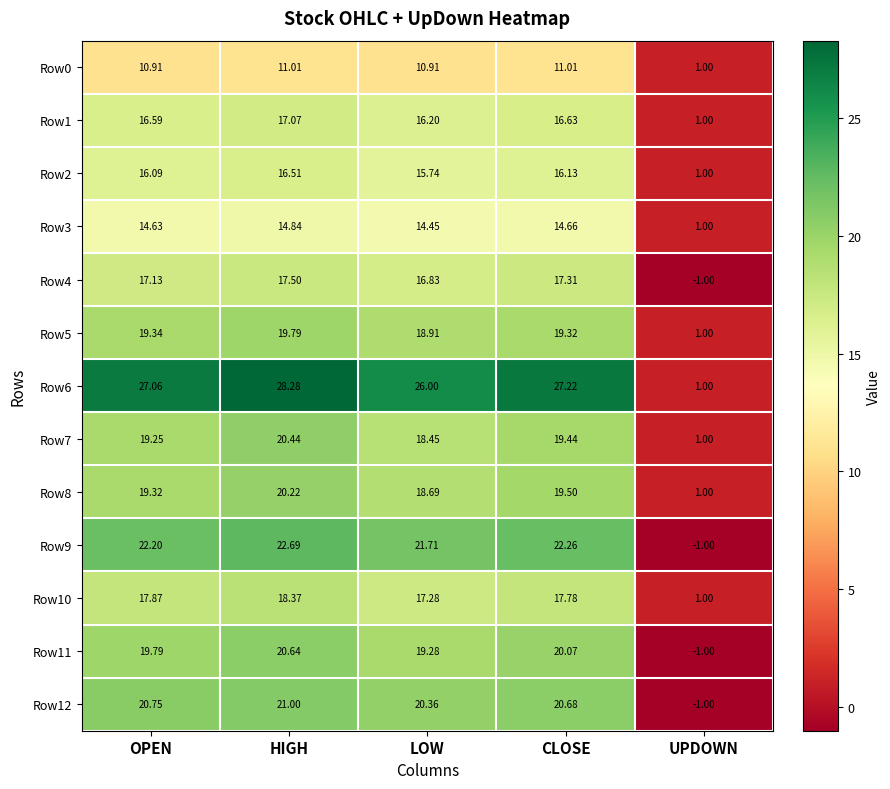

At which label does Row5 reach its peak?

HIGH